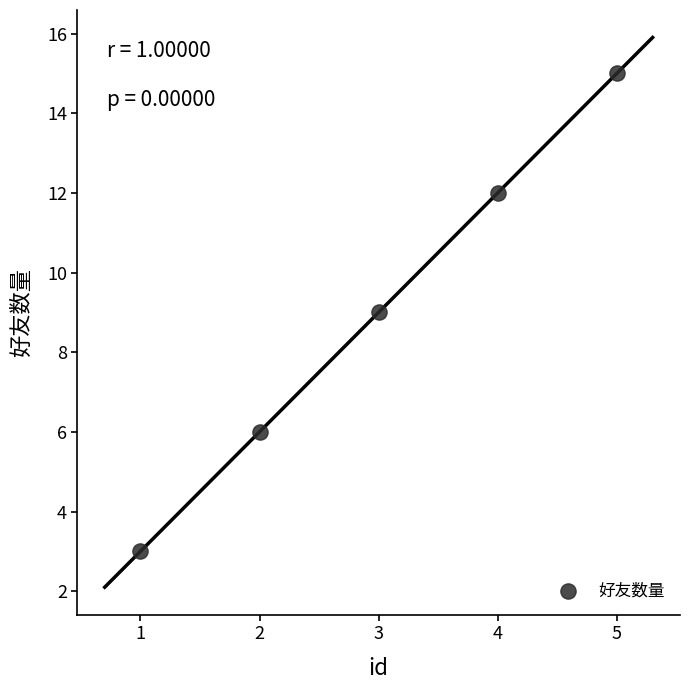

What is the average X value?

3